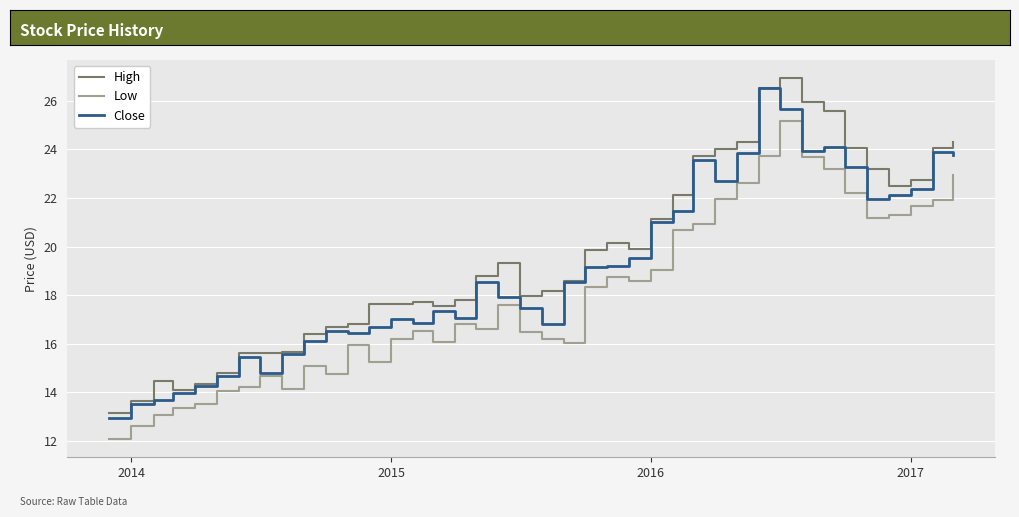

What is the smallest value displayed?

12.1